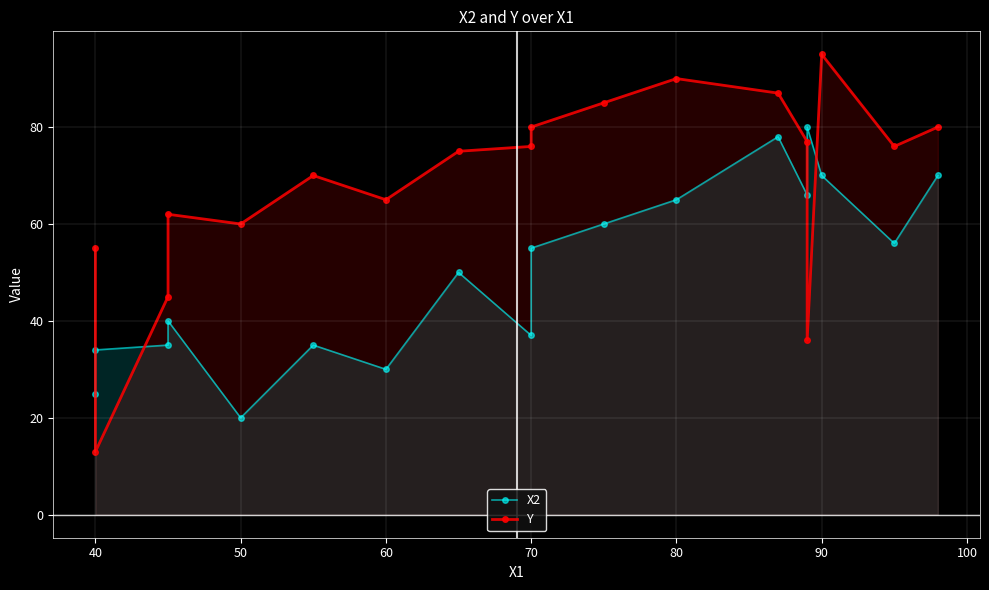

What are all the series names shown in the legend?

X2, Y